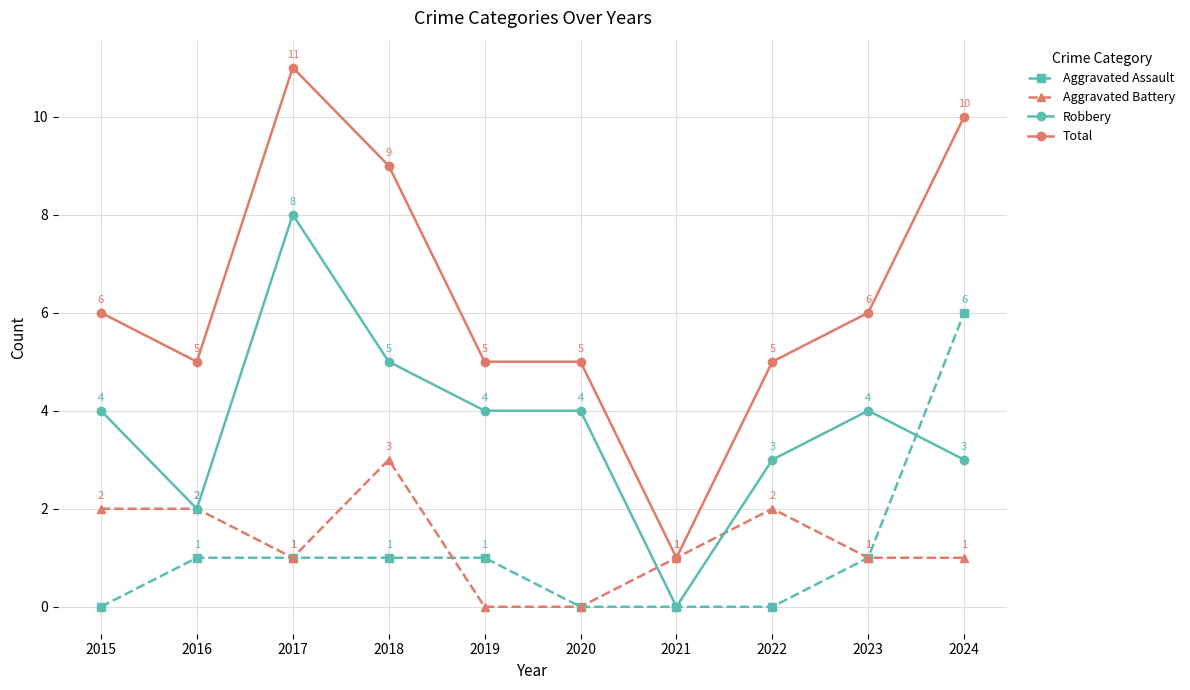

True or false: Aggravated Assault has more than 1 interior local peaks.

False